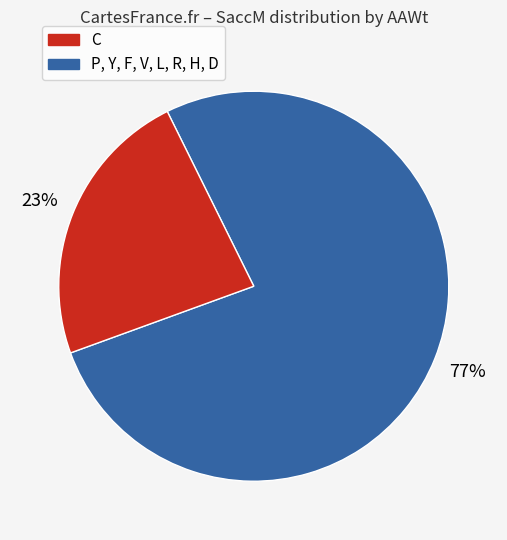

To the nearest percent, what is the average slice percentage?

50%